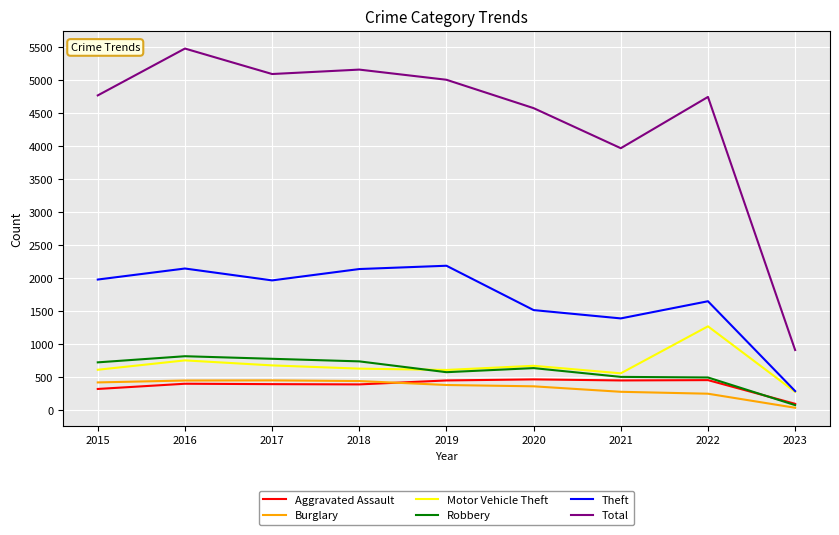

What is the spread (max minus min) of values at 2022?

4497